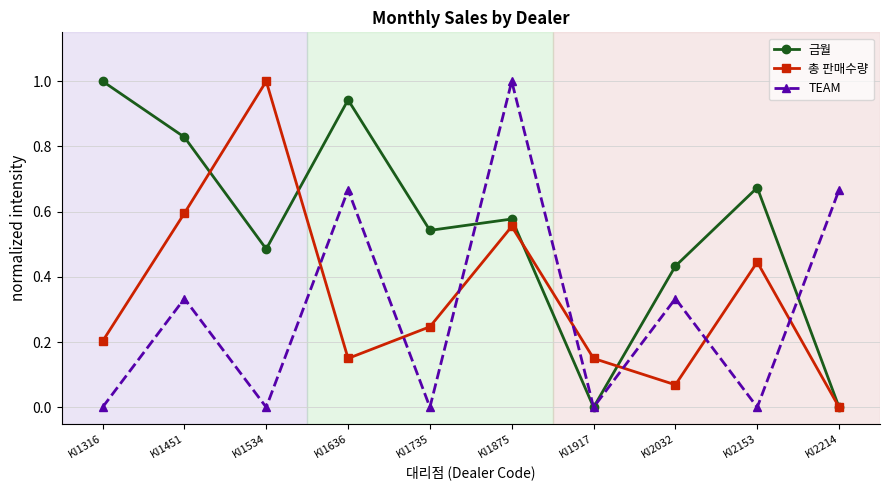

At which category is the sum across all series the highest?

KI1875